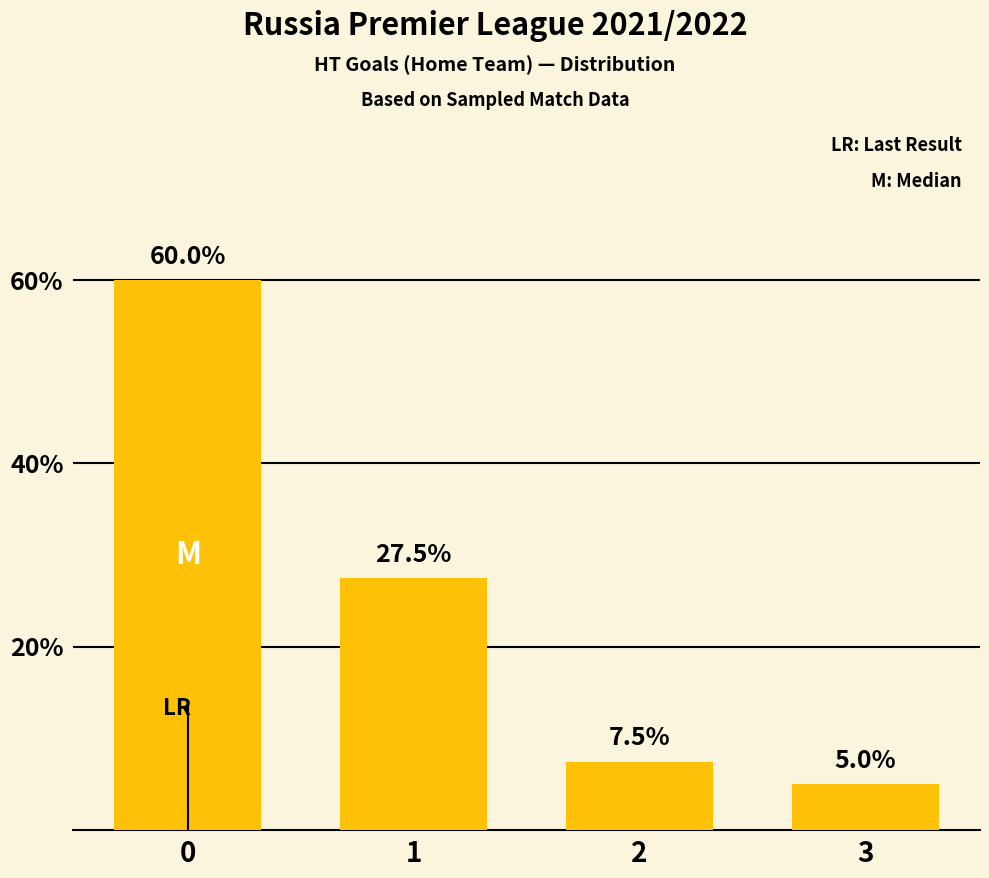

Reading left to right, transcribe all the data shown in this chart.

0=60.0	1=27.5	2=7.5	3=5.0